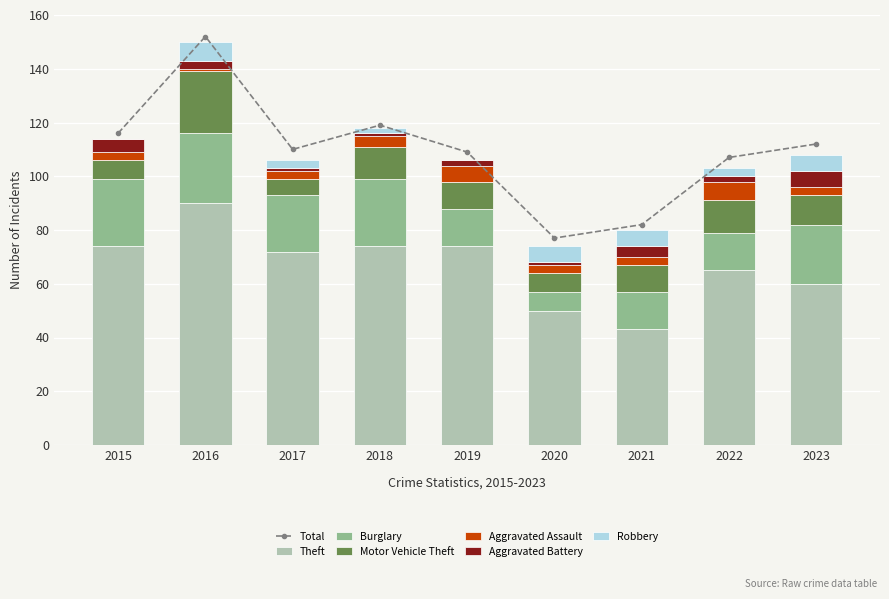

Rank the series by their maximum value, from lowest to highest.

Aggravated Battery, Aggravated Assault, Robbery, Motor Vehicle Theft, Burglary, Theft